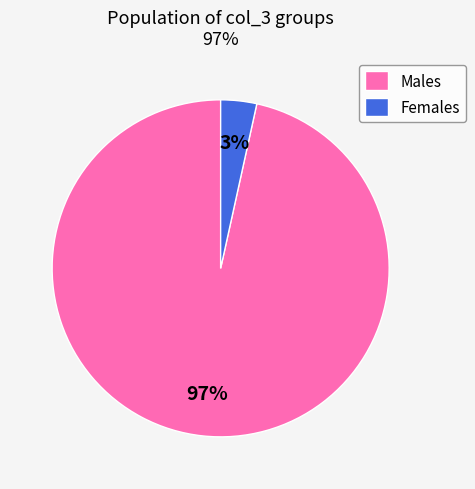

Does any single category account for the majority?

Yes